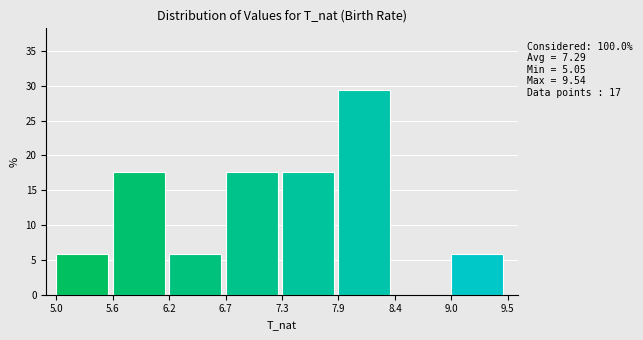

Reading right to left, list all the values displayed in this chart.

9.0=5.9	8.4=0.0	7.9=29.4	7.3=17.6	6.7=17.6	6.2=5.9	5.6=17.6	5.0=5.9